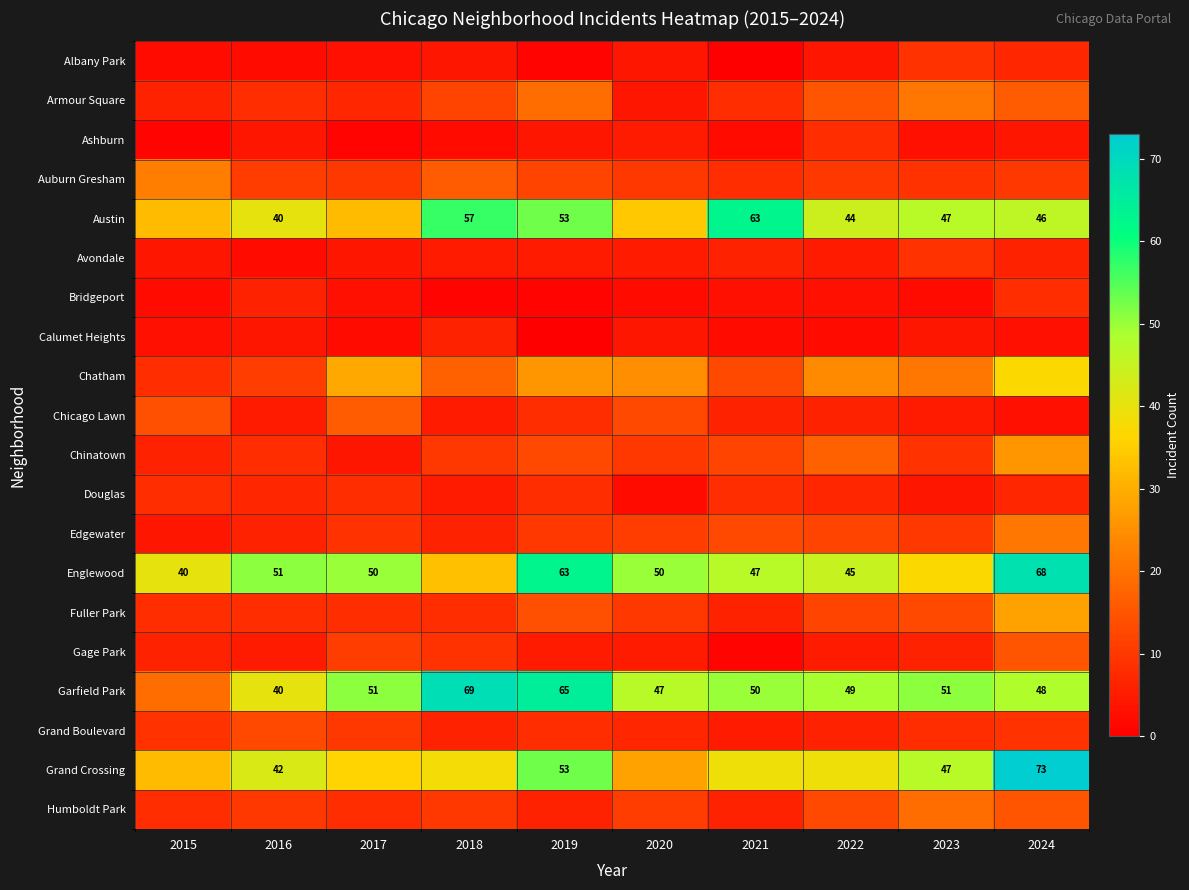

What is the total value across all series at 2020?

287